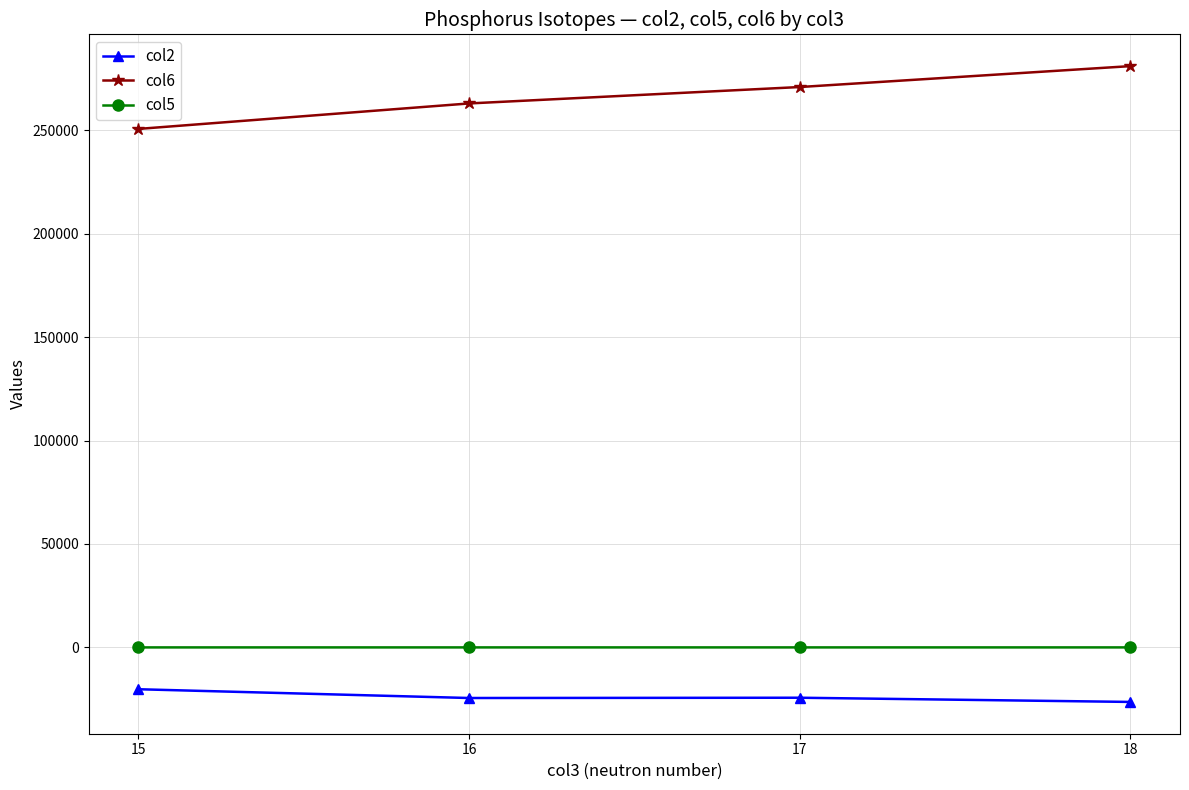

At which category does the chart reach its peak across all series?

18